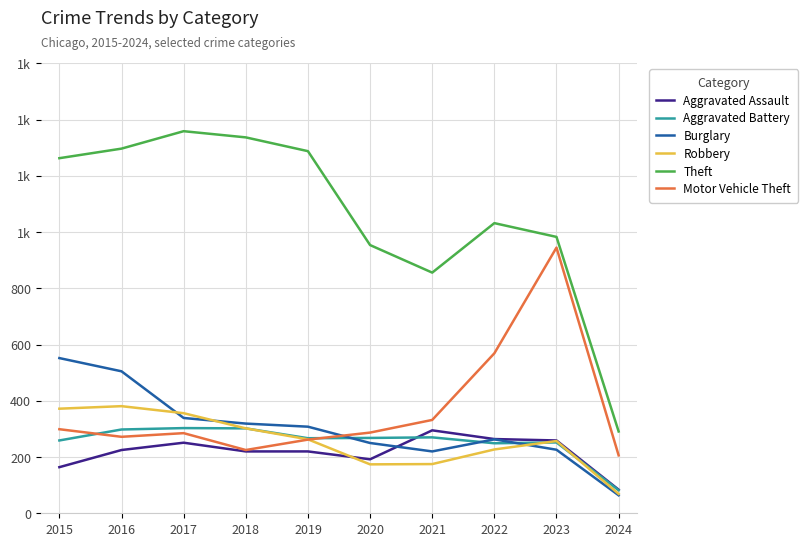

What are all the series names shown in the legend?

Aggravated Assault, Aggravated Battery, Burglary, Robbery, Theft, Motor Vehicle Theft